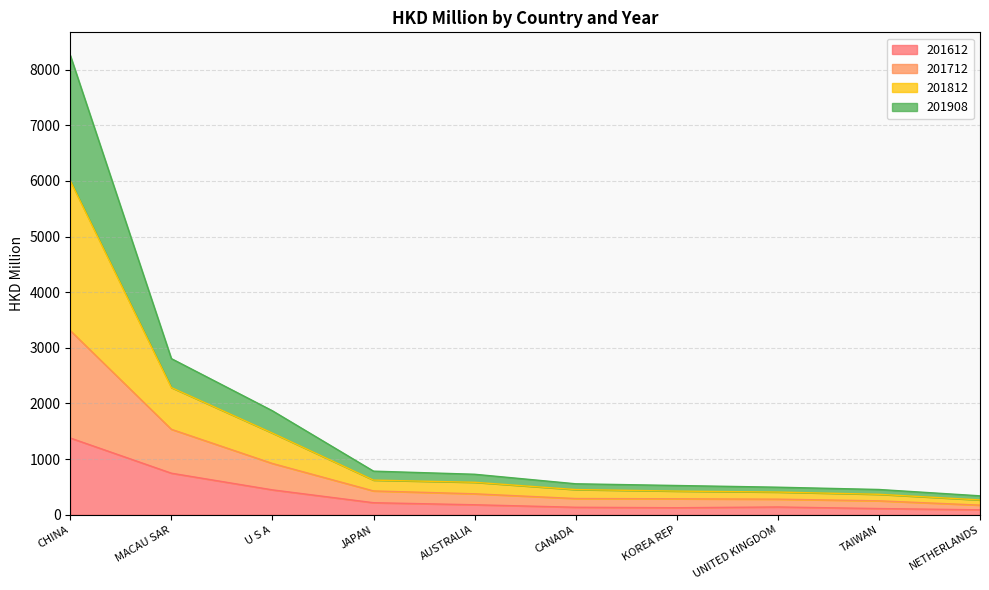

Rank the categories by 201712 value from highest to lowest.

CHINA, MACAU SAR, U S A, JAPAN, AUSTRALIA, CANADA, KOREA REP, UNITED KINGDOM, TAIWAN, NETHERLANDS